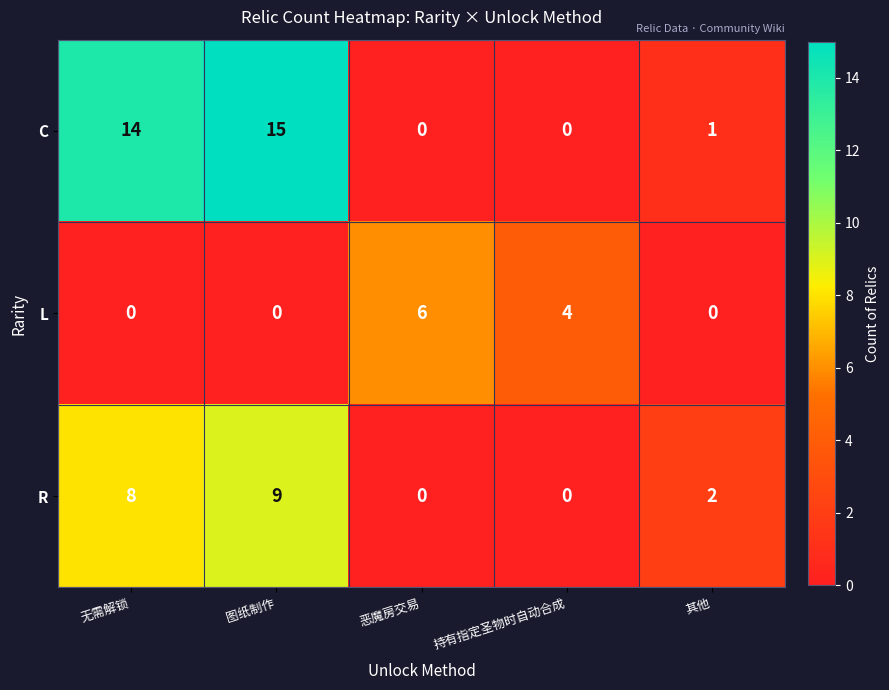

Reading left to right, transcribe all the data shown in this chart.

C: 14	15	0	0	1
L: 0	0	6	4	0
R: 8	9	0	0	2